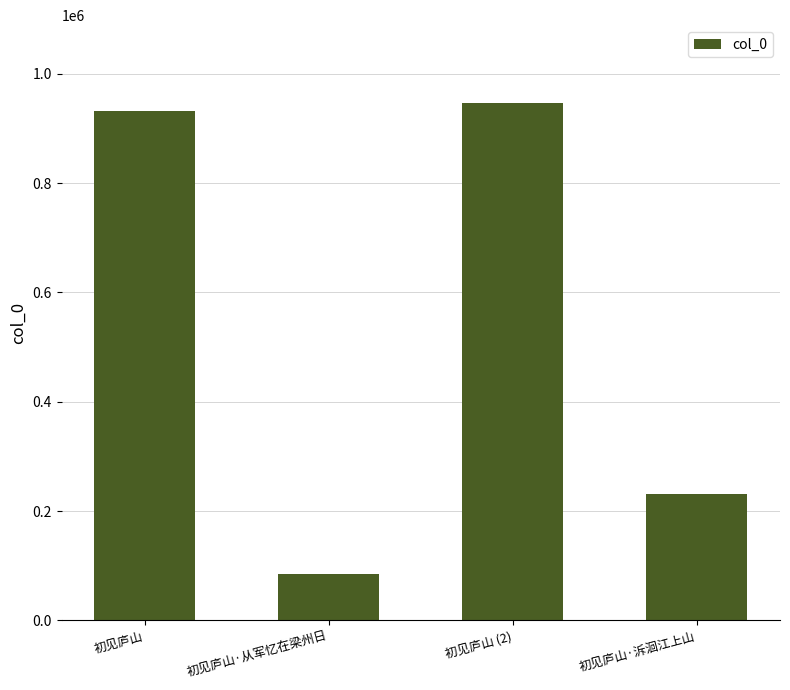

What is the average value?

548518